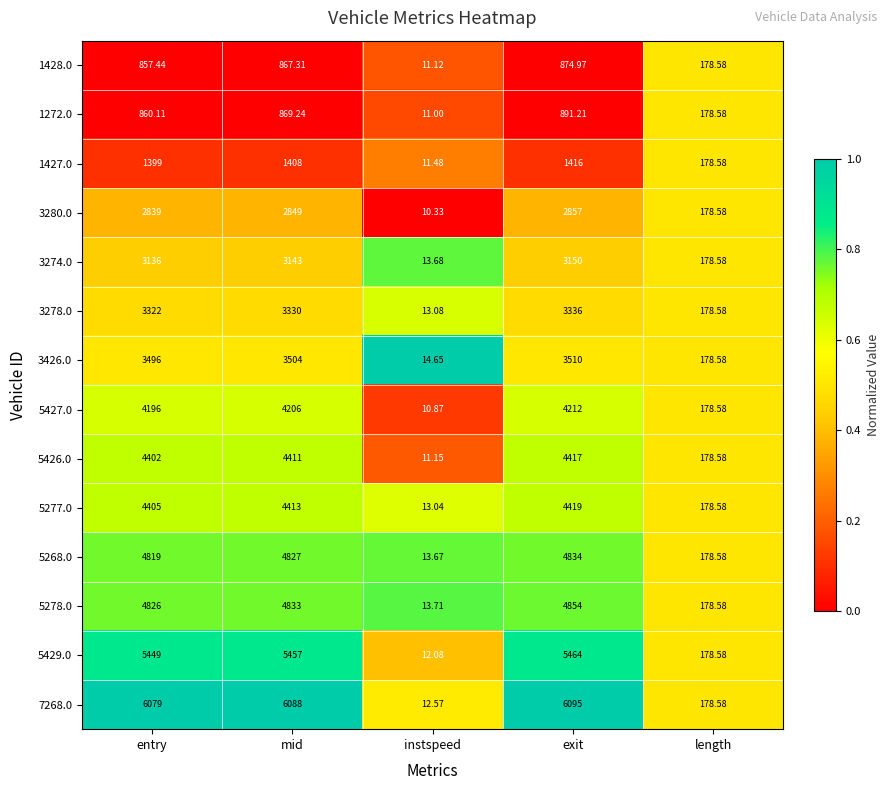

At which label does 1427.0 reach its peak?

exit